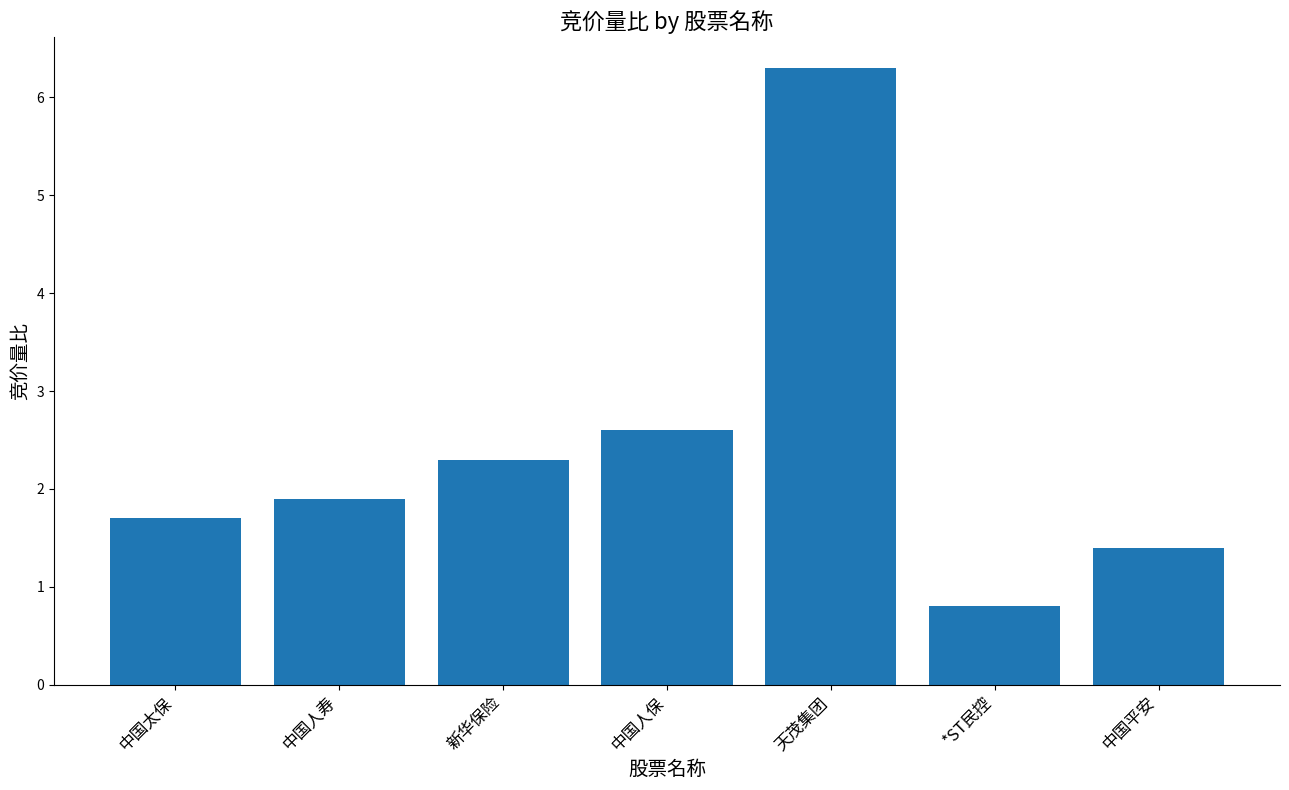

What is the ratio of the value at 中国太保 to the value at 中国平安?

1.2